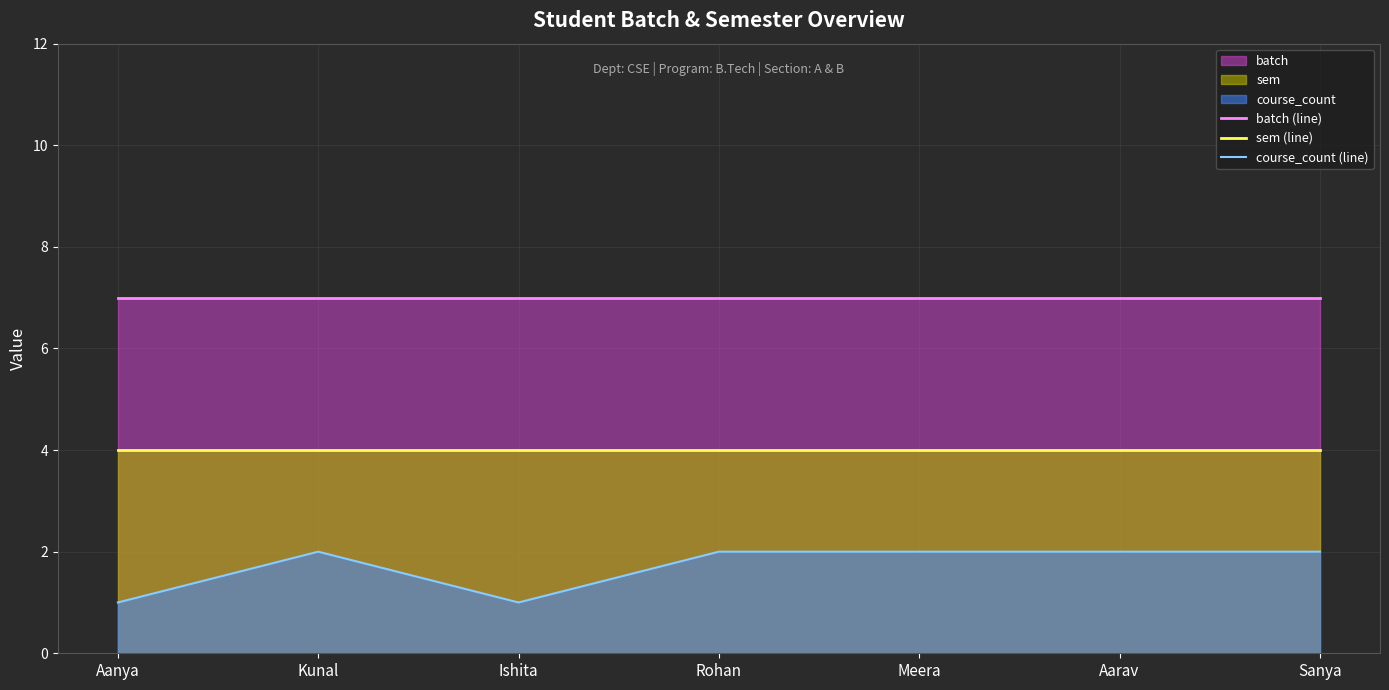

True or false: course_count (line) has more than 1 points higher than both neighbors.

False